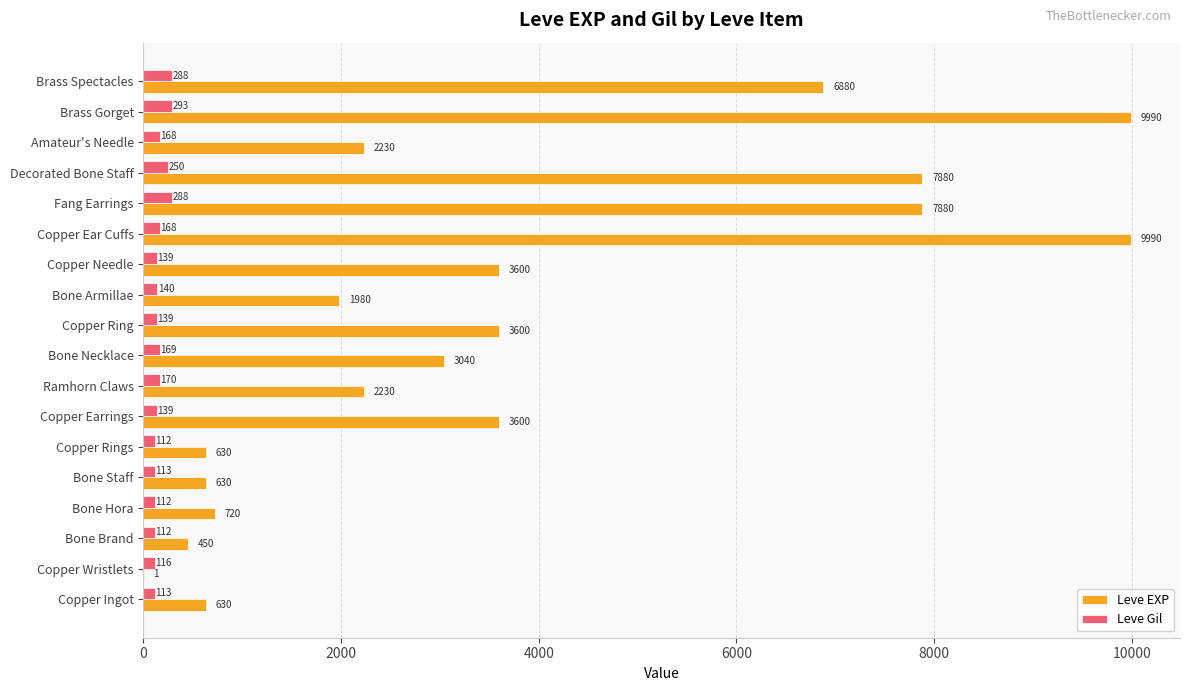

What is the highest value of the Leve Gil series?

293